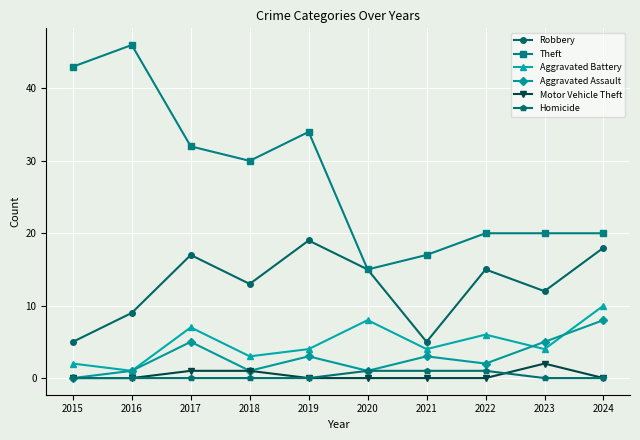

True or false: Theft and Motor Vehicle Theft intersect in this chart.

False